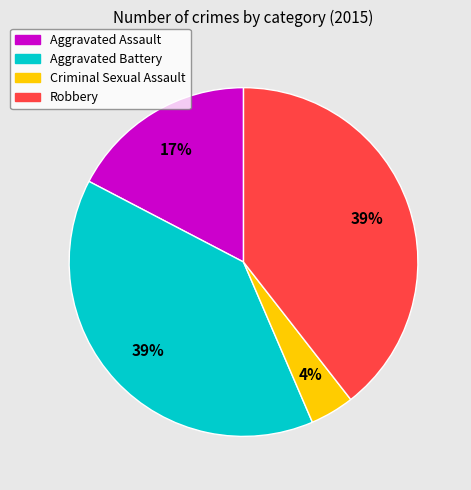

Is it true that Robbery is 51% of the pie?

False